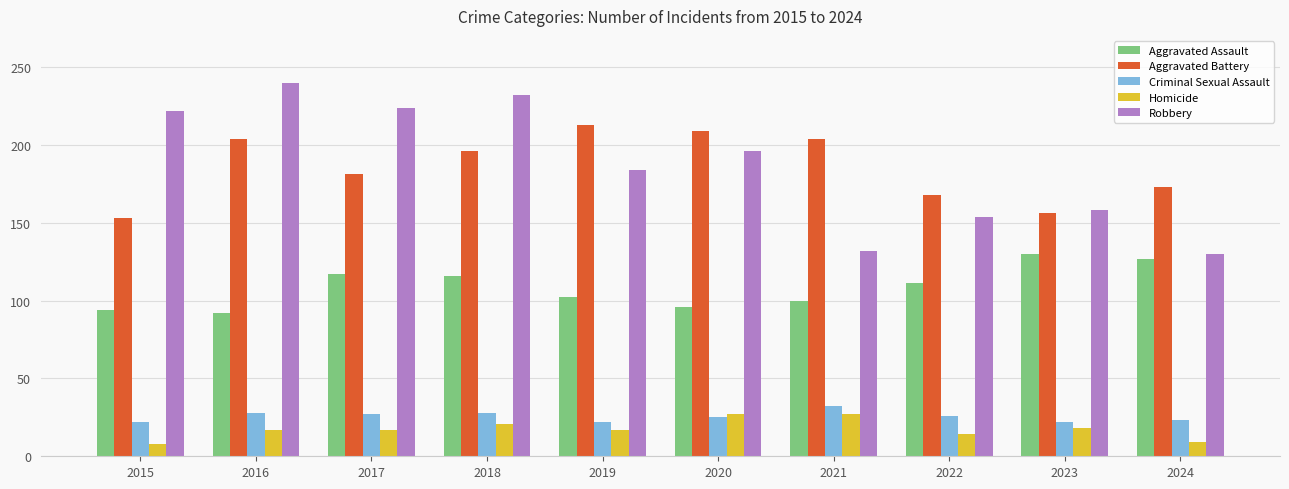

Where does the Criminal Sexual Assault series first go above 26?

2016